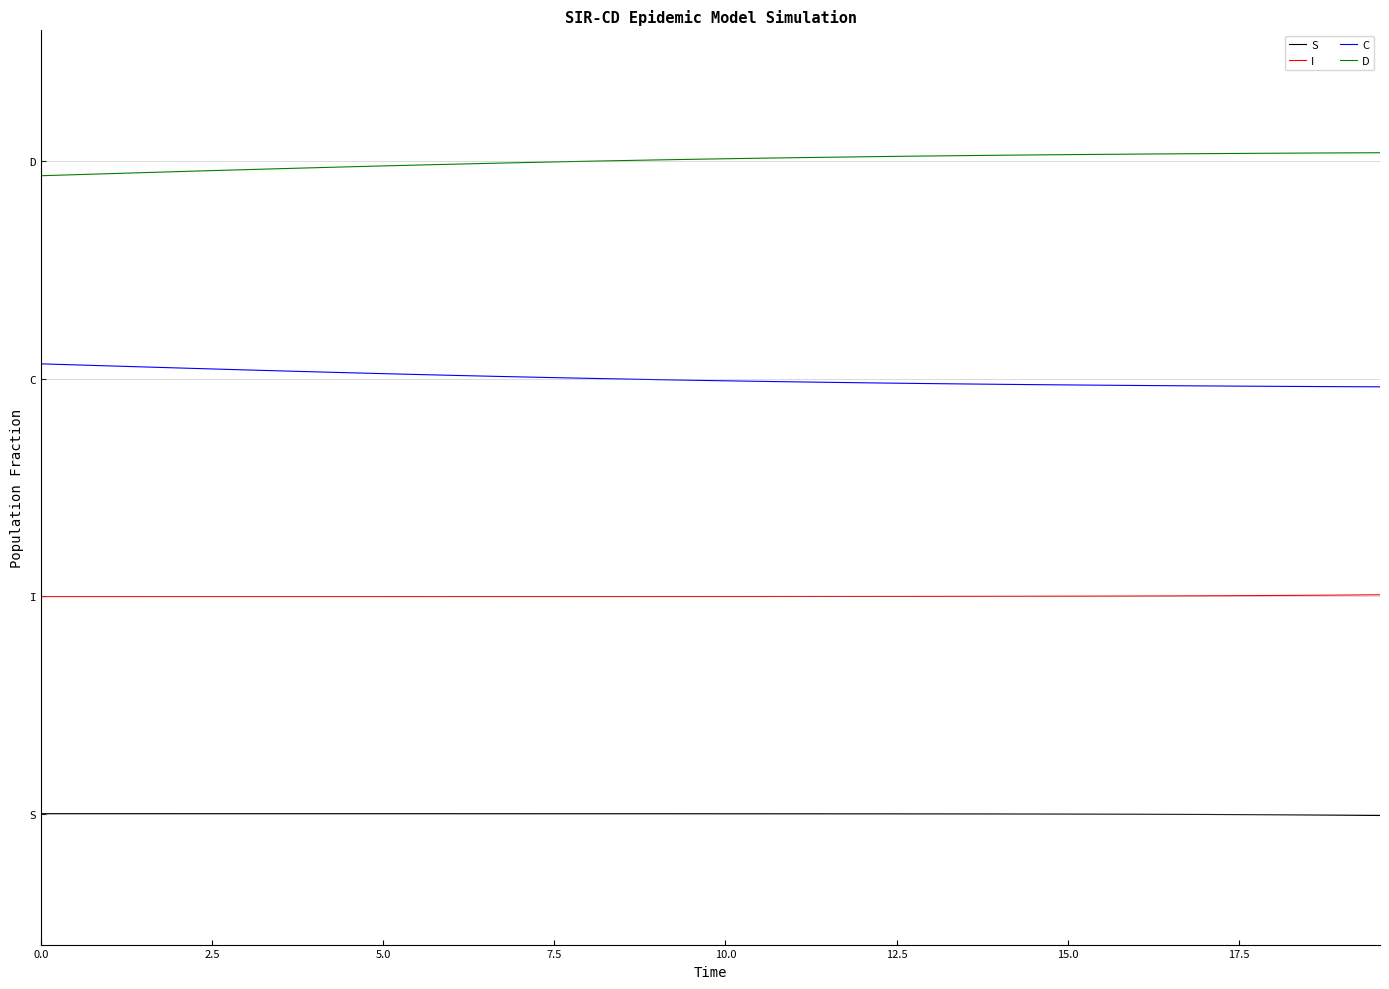

True or false: S and C intersect in this chart.

False